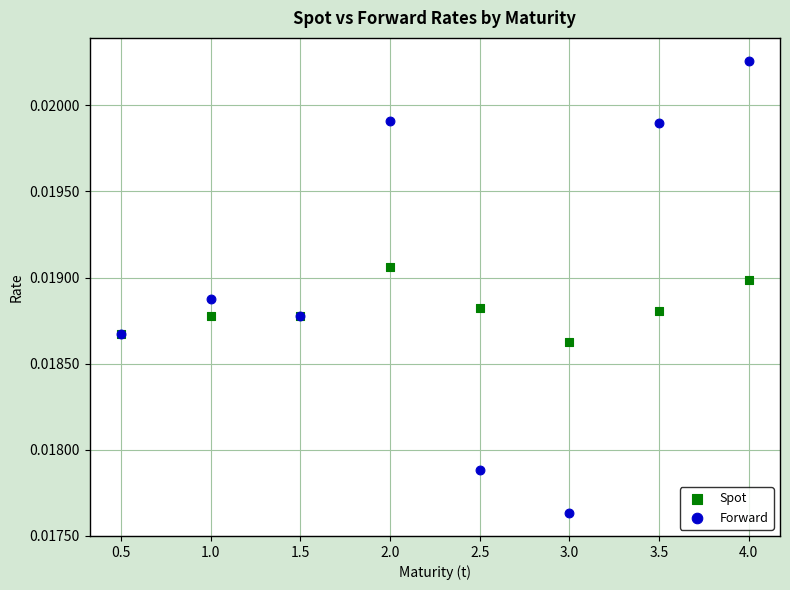

Which series reaches the maximum Y coordinate?

Forward